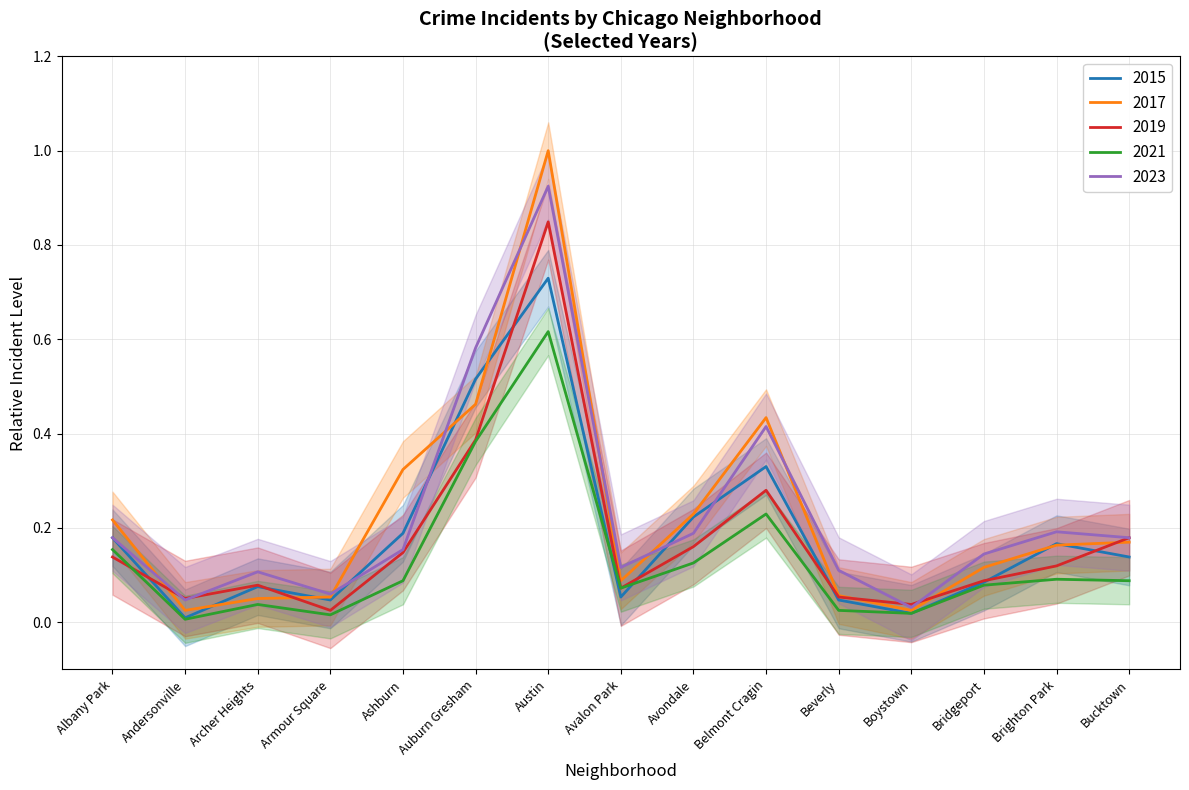

How many interior local peaks does the 2019 series have?

3